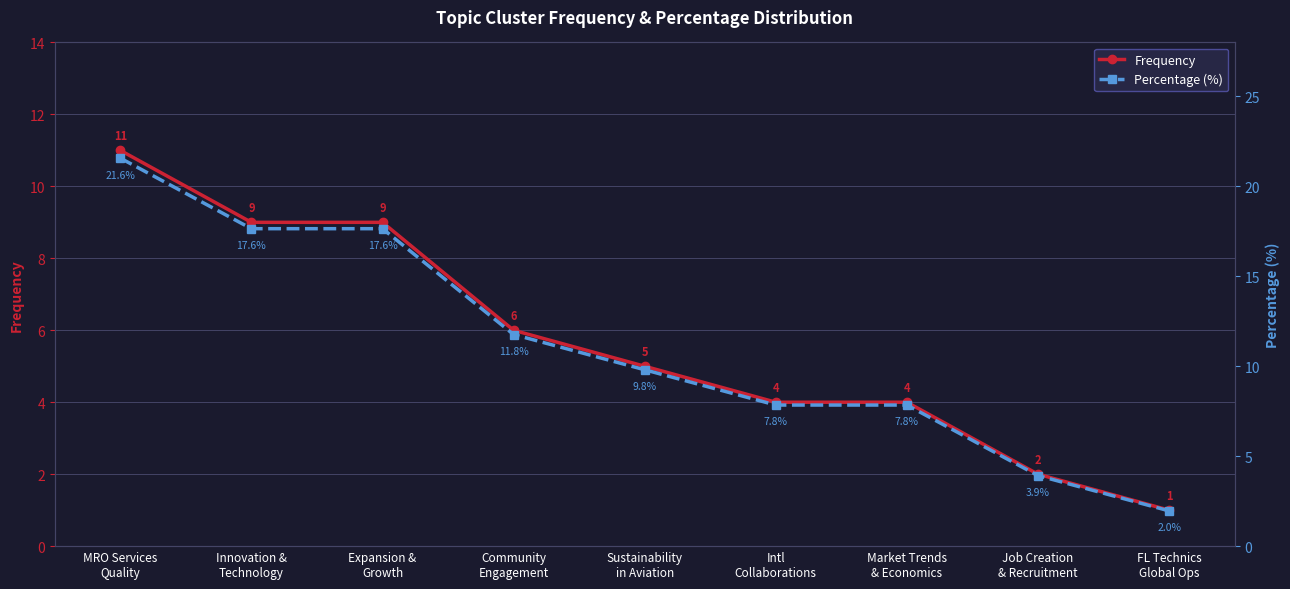

Which series changed the most between Market Trends
& Economics and Job Creation
& Recruitment?

Percentage (%)